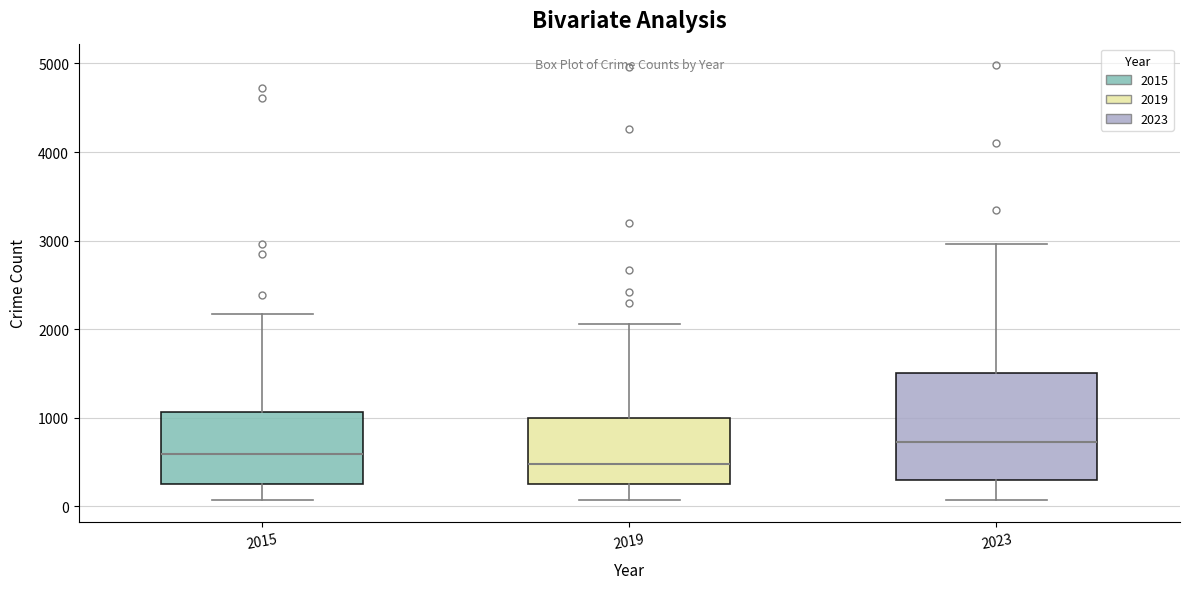

Reading left to right, transcribe this box plot: for each box, give where its median line is, the range the box spans, and where its two whiskers end, as read against the y-axis. The values are not printed on the chart, so give them approximately, as read against the axis.

2015: median 600, box 300 to 1100, whiskers 100 to 2200
2019: median 500, box 300 to 1000, whiskers 100 to 2100
2023: median 700, box 300 to 1500, whiskers 100 to 3000